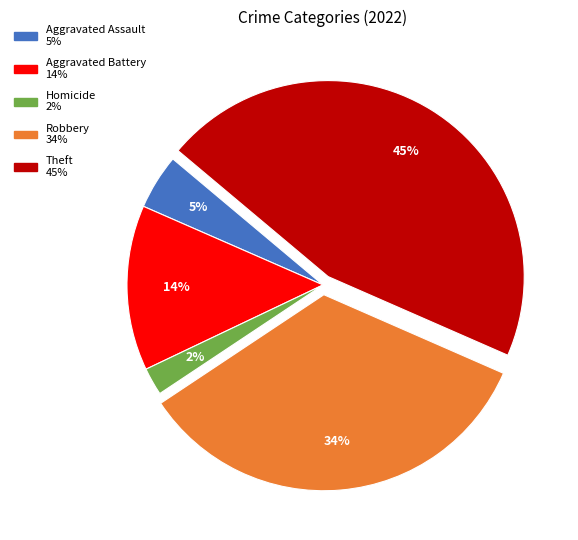

To the nearest percent, what is the difference between the largest and smallest slice percentages?

43%